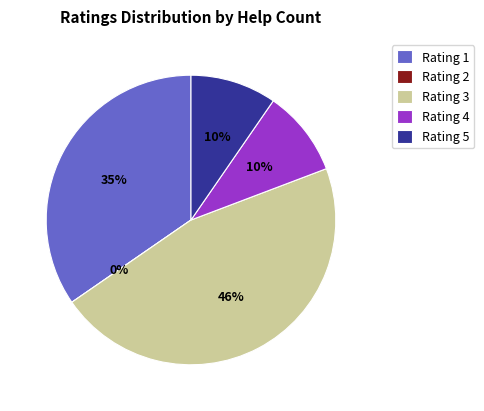

What percentage is the 4 slice, to the nearest percent?

10%